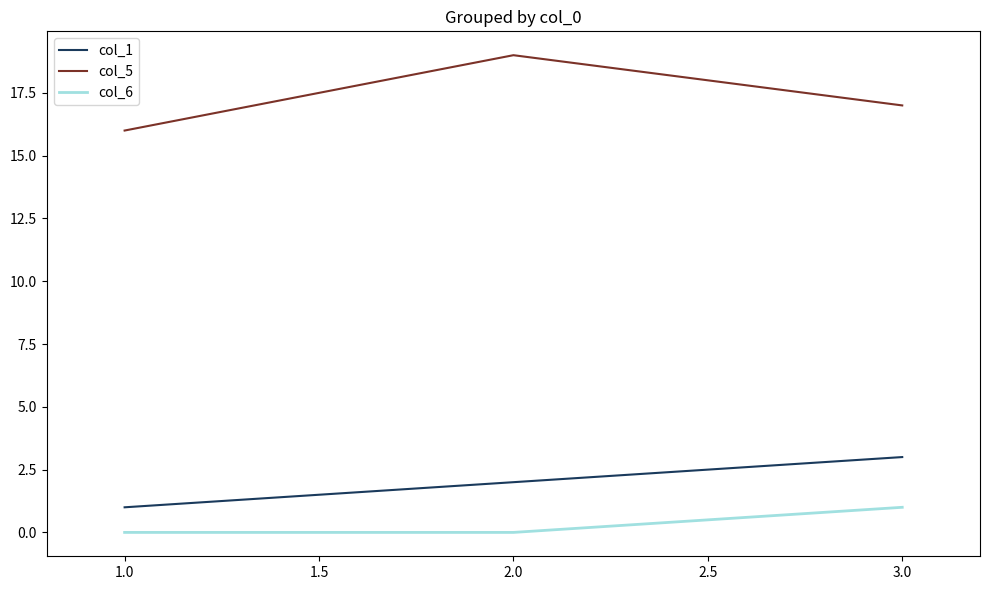

The col_6 series shows 0 at 1.0. True or false?

True